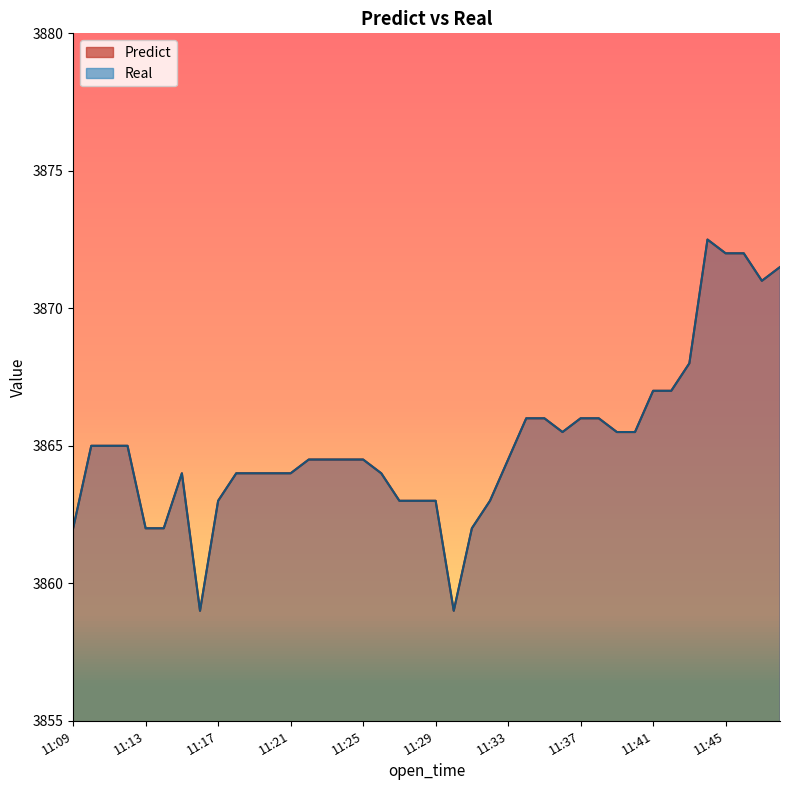

True or false: Real has a value of 3864.0 at 11:19.

True